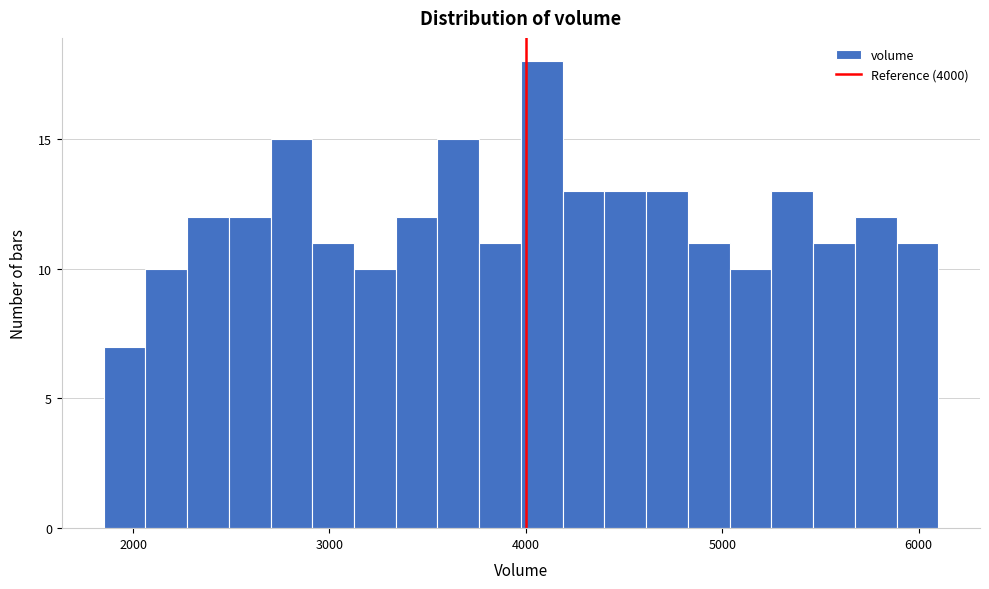

Around what value on the x-axis is the tallest bar? Give the approximate position of its centre, as read against the axis.

4100